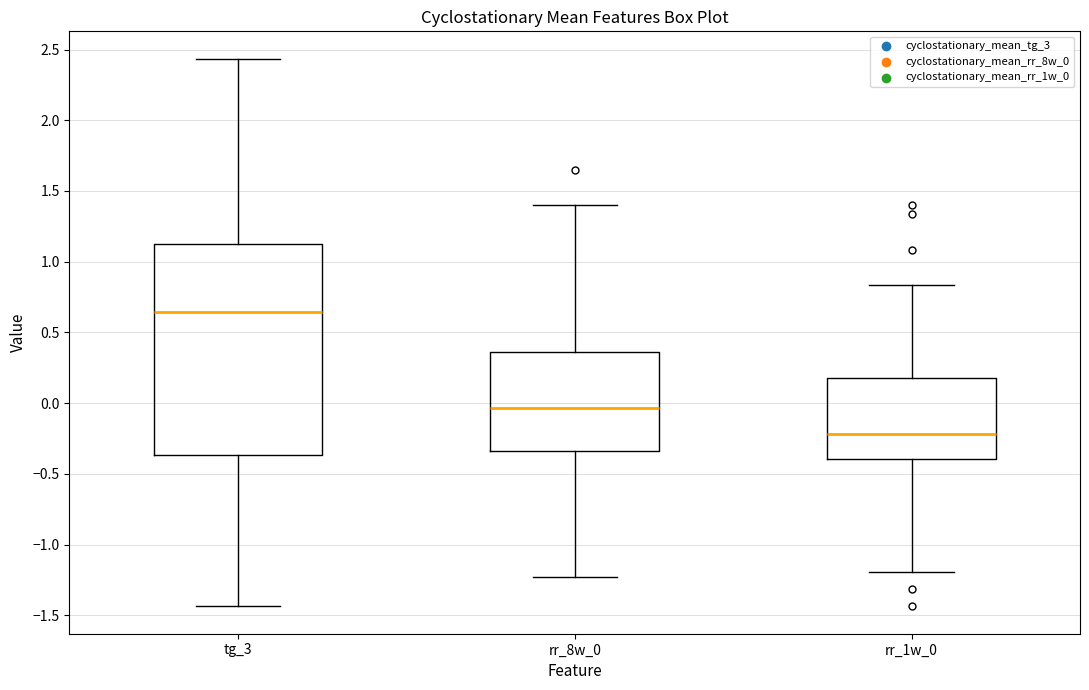

Which box has the lowest median line?

rr_1w_0